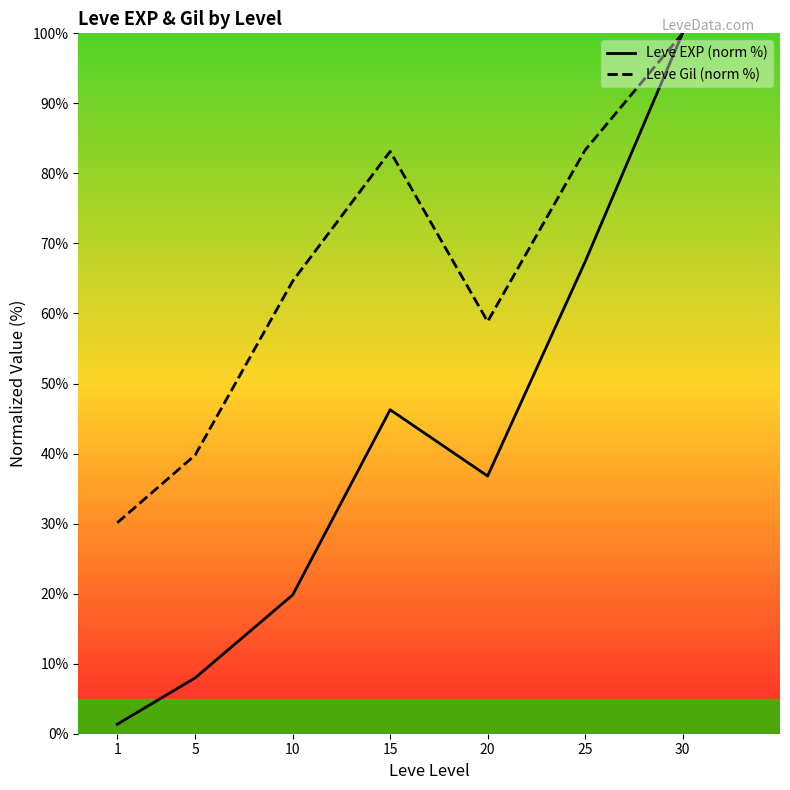

At which label does Leve EXP (norm %) first exceed 36?

15